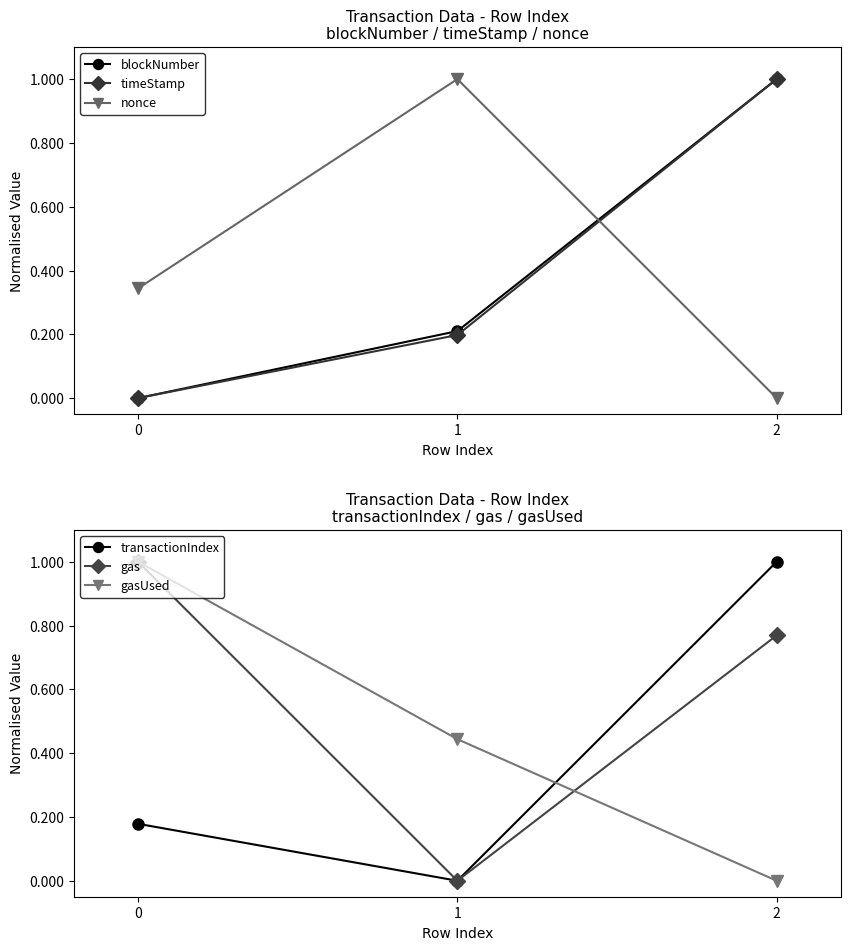

Reading left to right, transcribe all the data shown in this chart.

blockNumber: 0.0	0.2	1.0
timeStamp: 0.0	0.2	1.0
nonce: 0.3	1.0	0.0
transactionIndex: 0.2	0.0	1.0
gas: 1.0	0.0	0.8
gasUsed: 1.0	0.4	0.0